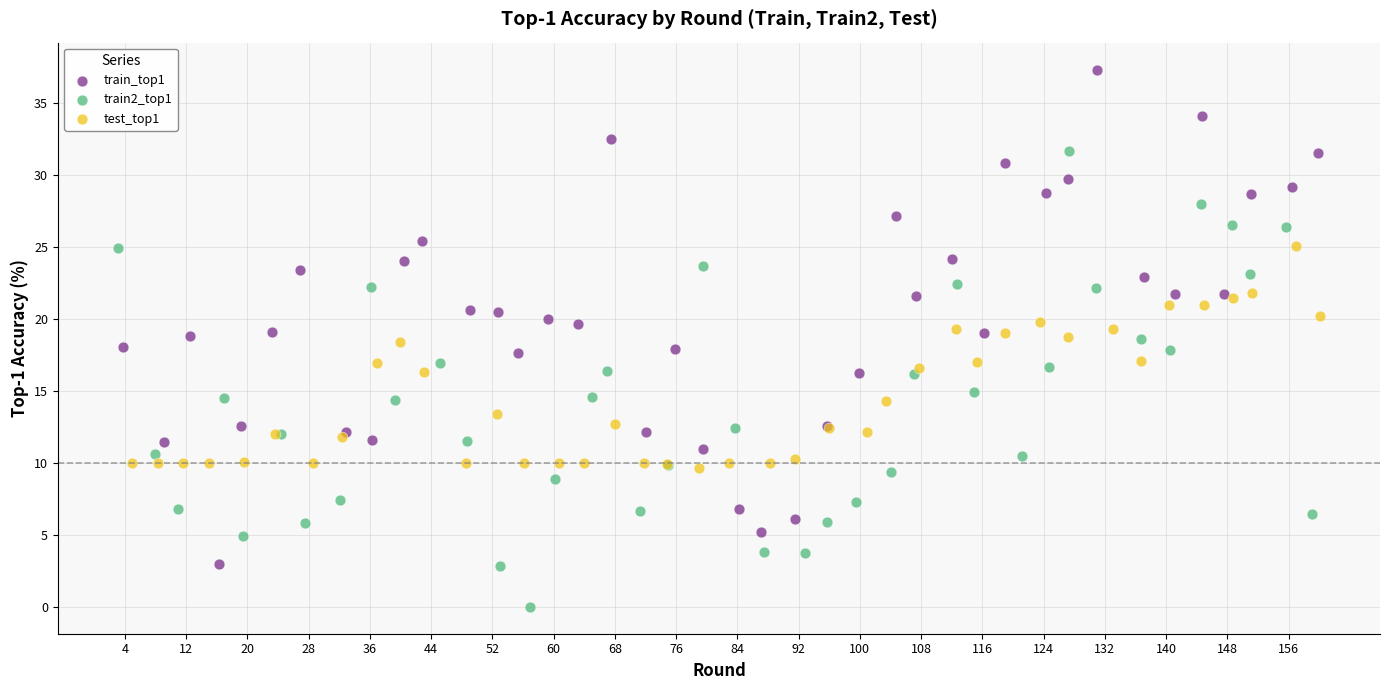

What are all the series names shown in the legend?

train_top1, train2_top1, test_top1